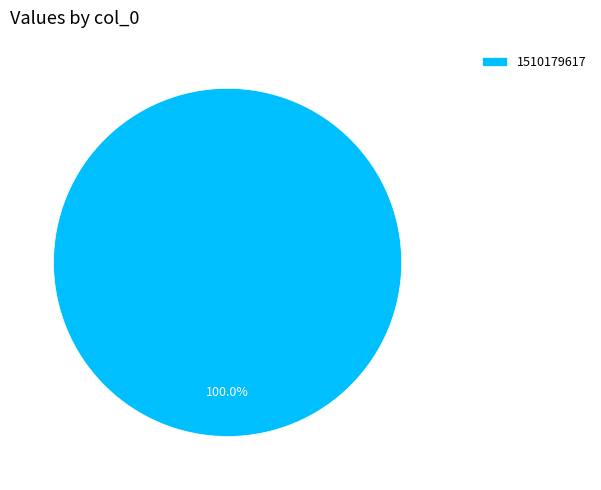

Rank the categories by value from lowest to highest.

1510179617